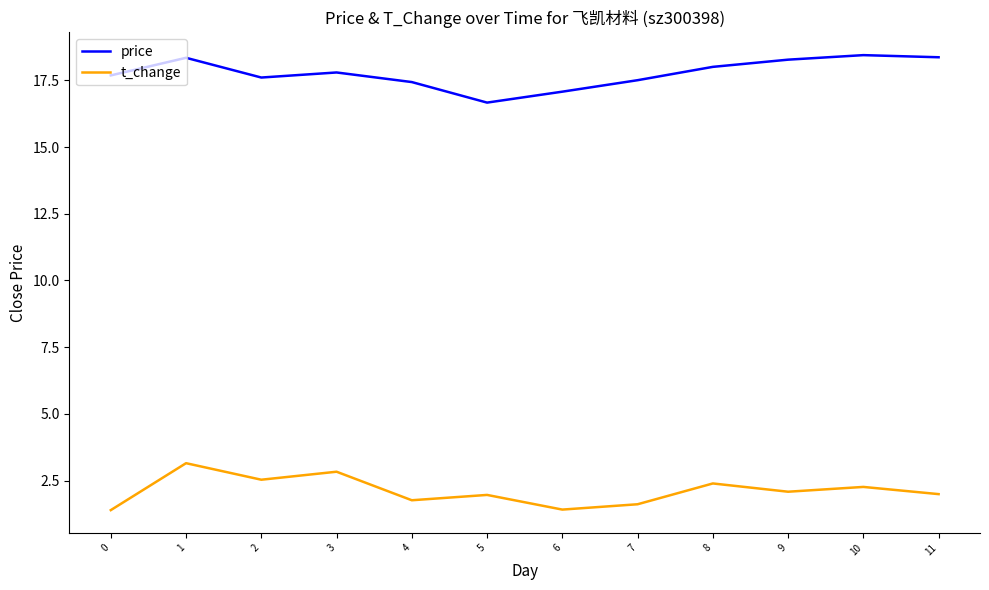

Read the t_change value at 9.

2.1